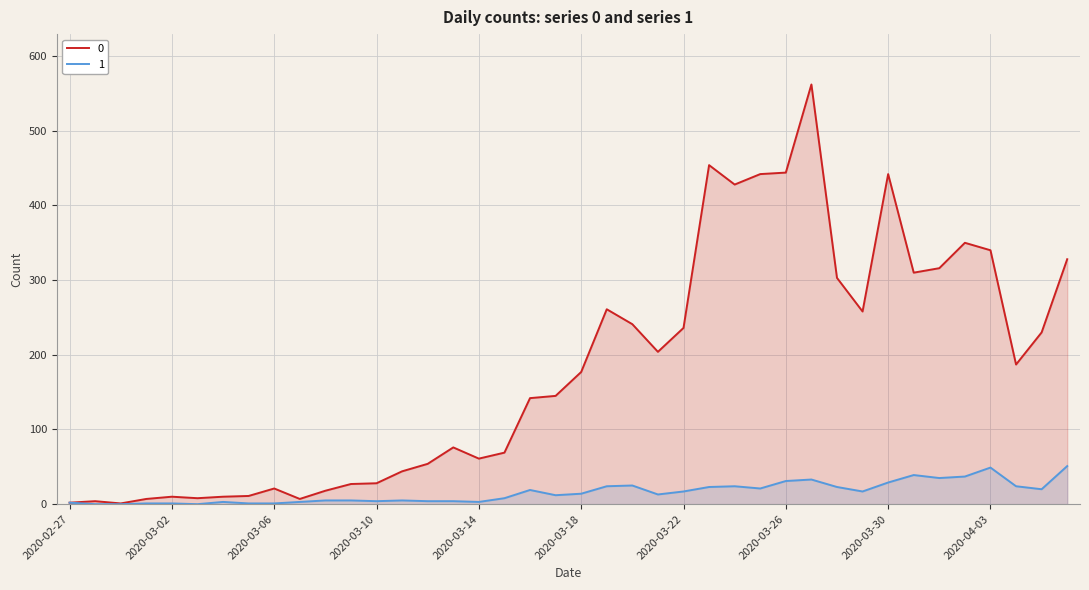

Which category has the highest value across all series?

2020-03-27